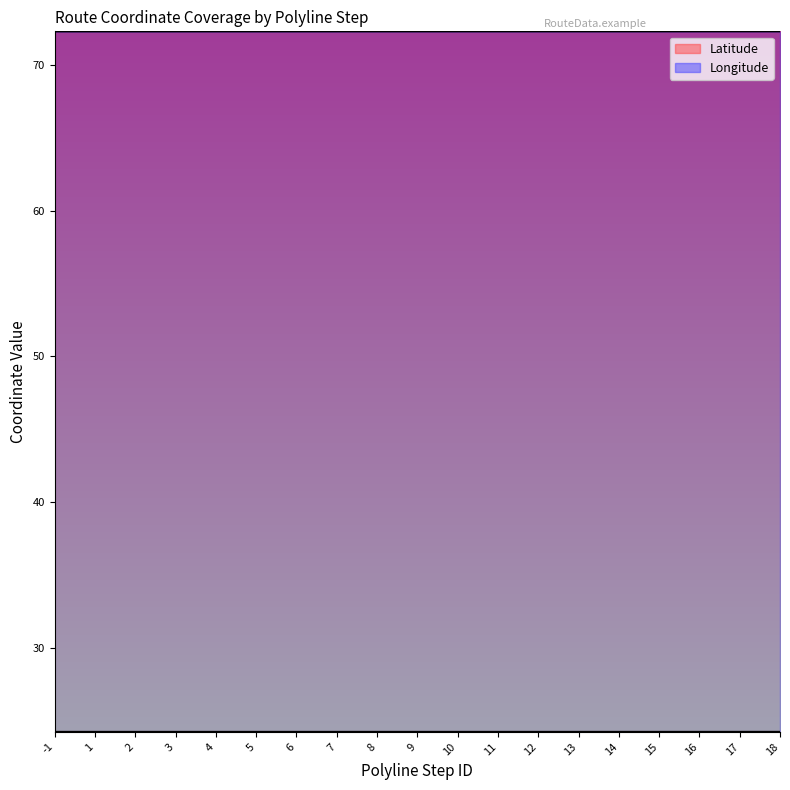

Which series has the largest total across all categories?

Longitude